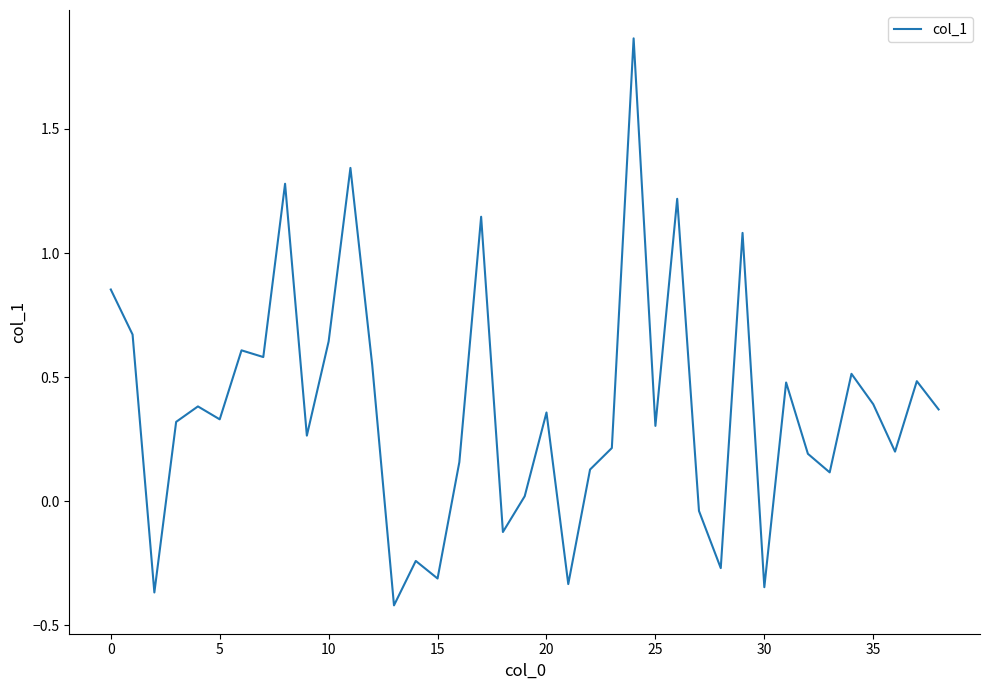

Does the chart display data point markers on the line(s)?

No